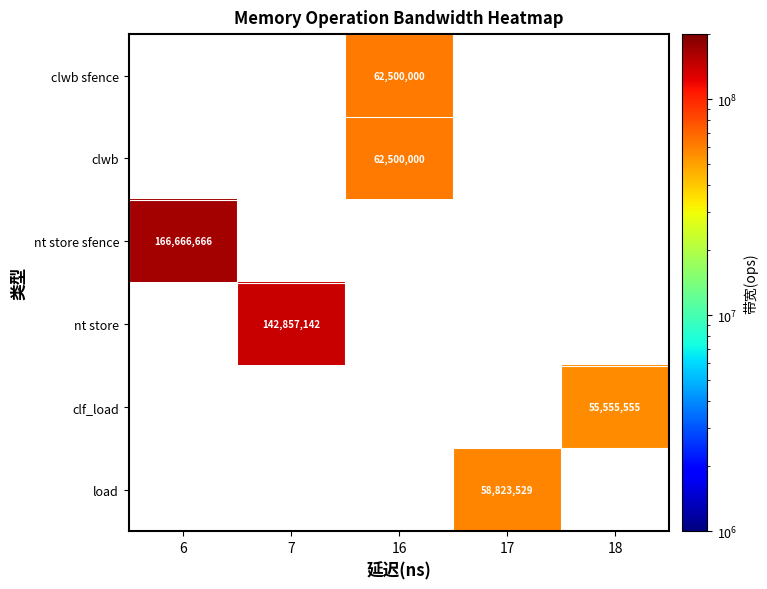

What is the greatest value displayed?

166666666.0